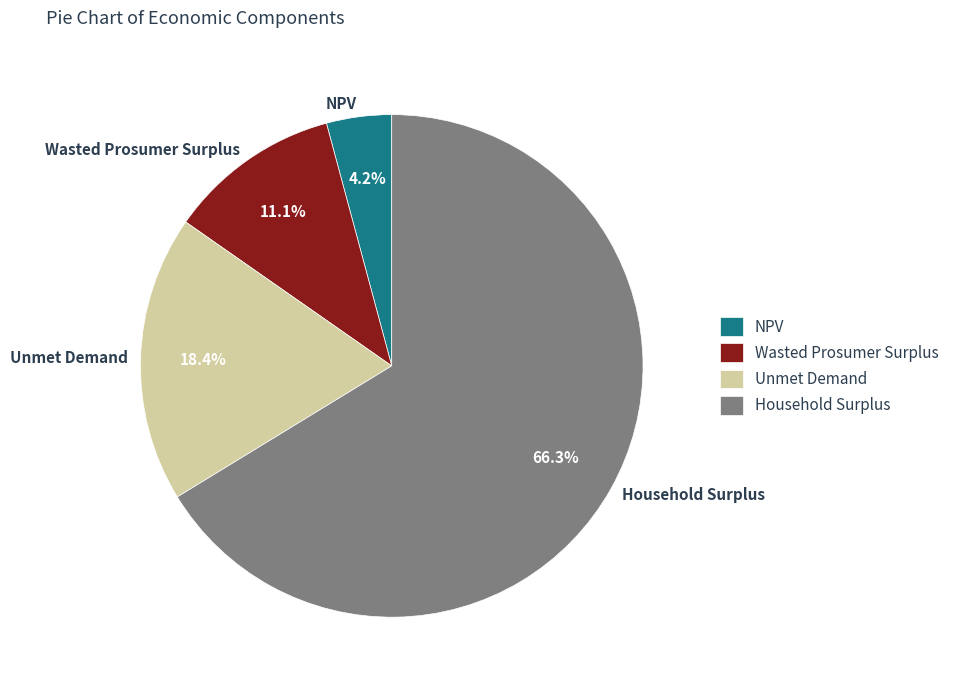

To the nearest percent, what portion does Household Surplus represent?

66%